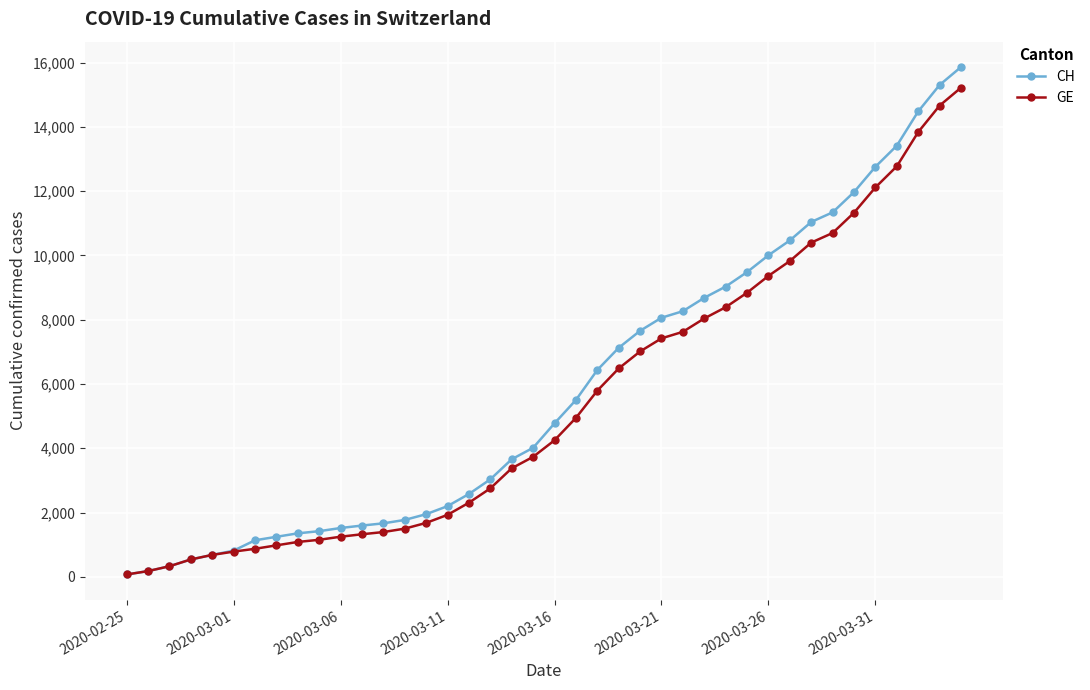

Which series has the widest spread of values?

CH